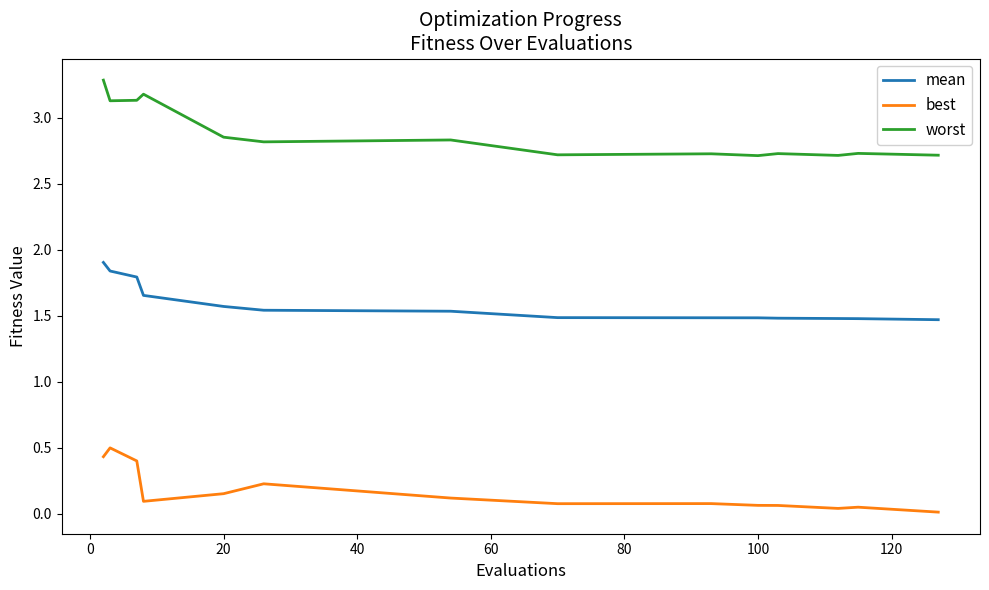

Which series has the largest range (max minus min)?

worst